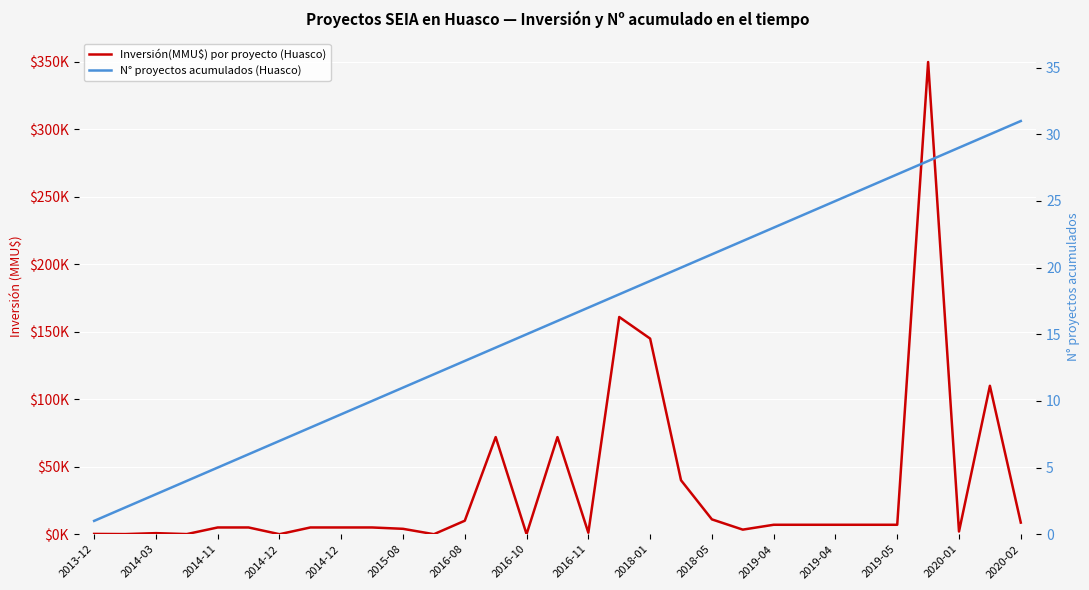

What is the average value of the N° proyectos acumulados (Huasco) series?

16